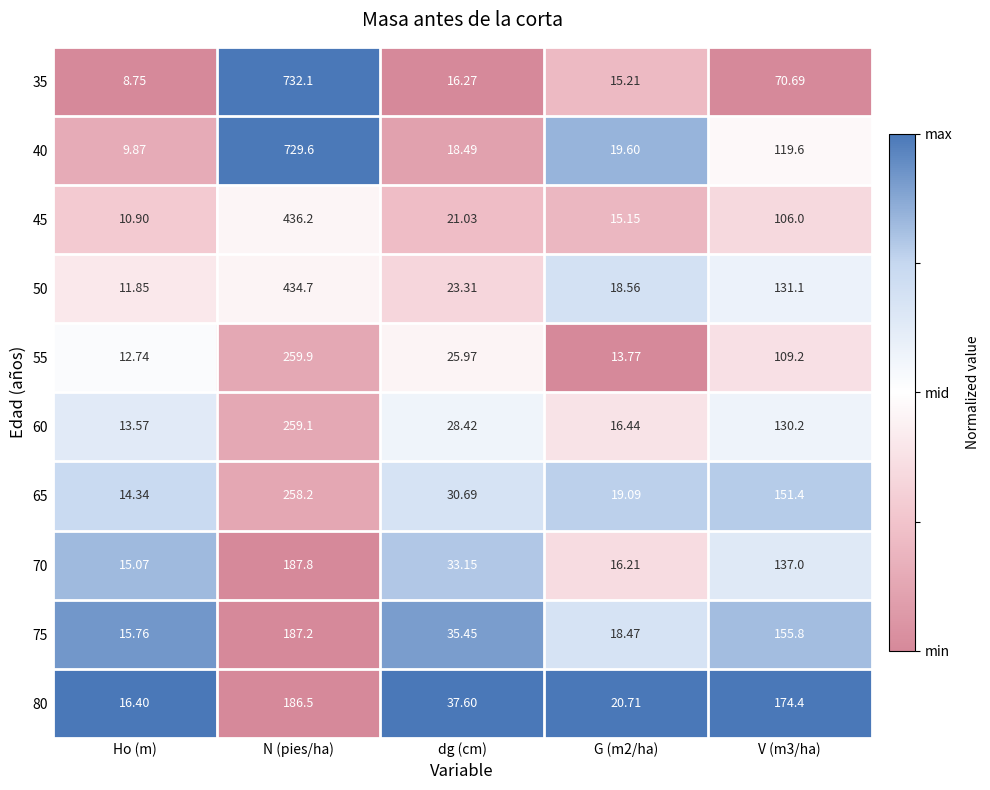

What is the total value across all series at dg (cm)?

270.4